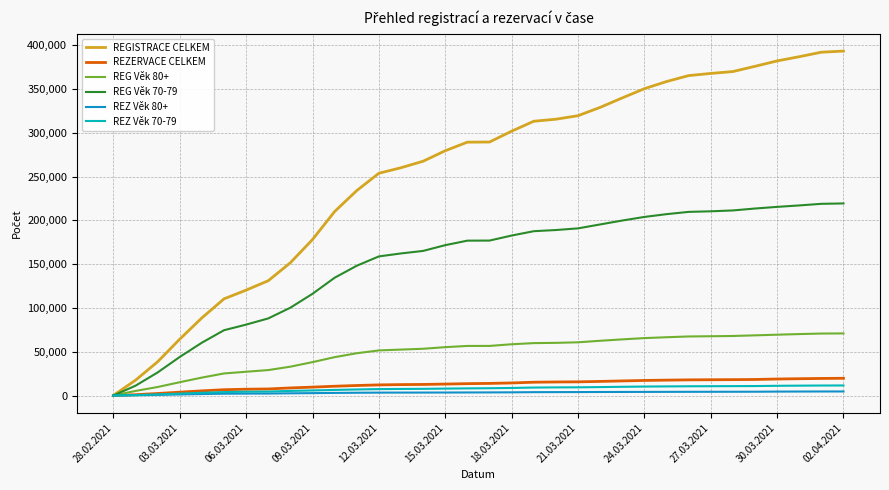

Which series has the largest total across all categories?

REGISTRACE CELKEM